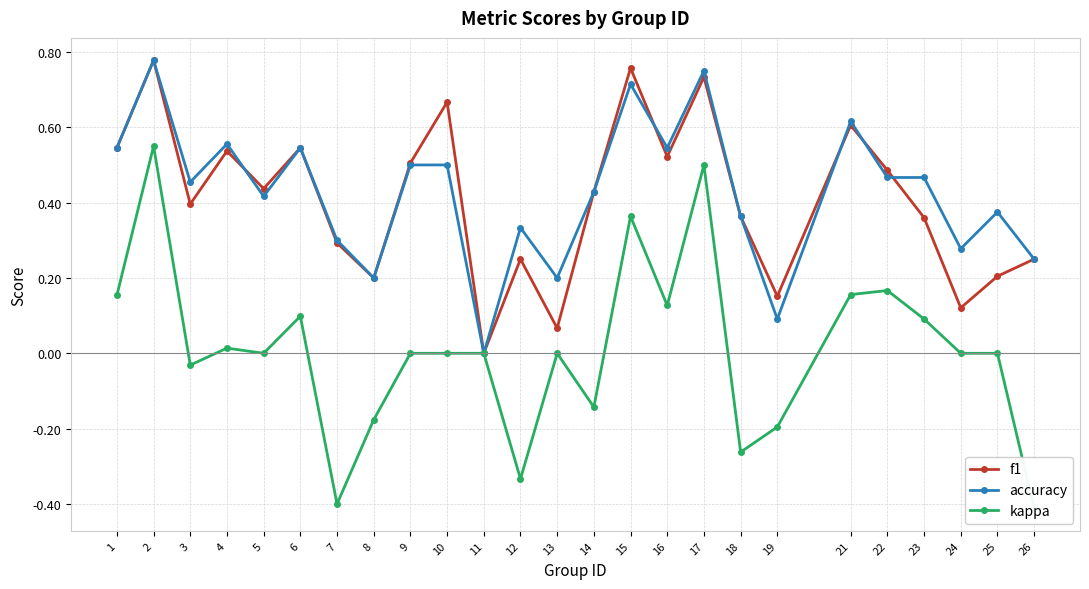

At which category does the chart reach its peak across all series?

2